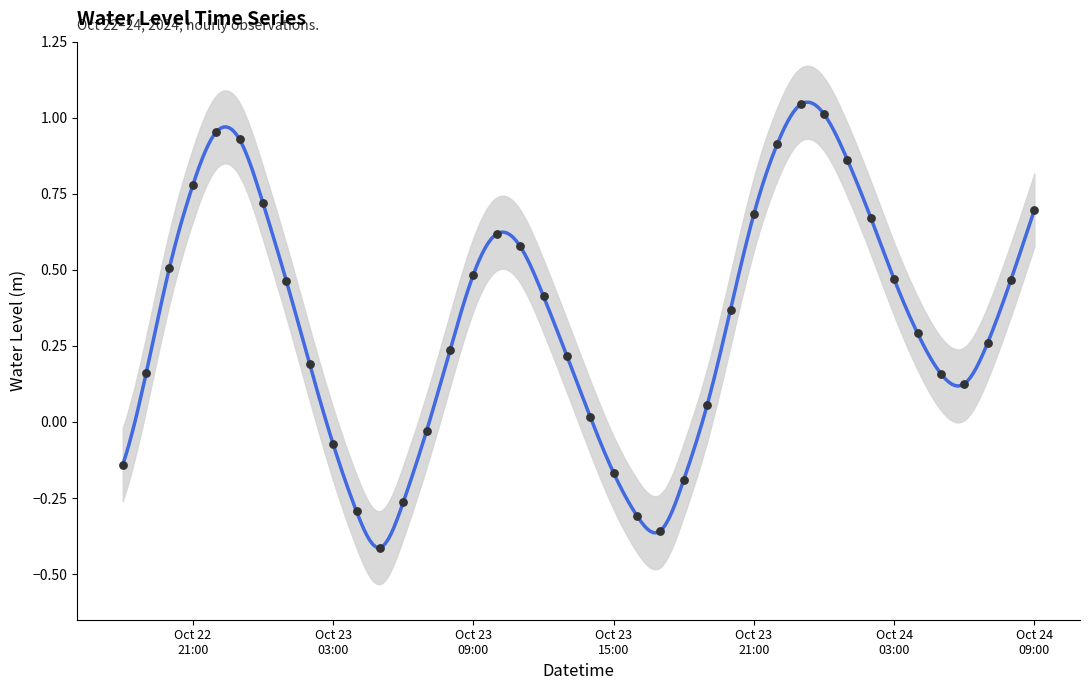

What is the change in value from 2024-10-23 12:00:00 to 2024-10-24 08:00:00?

+0.1